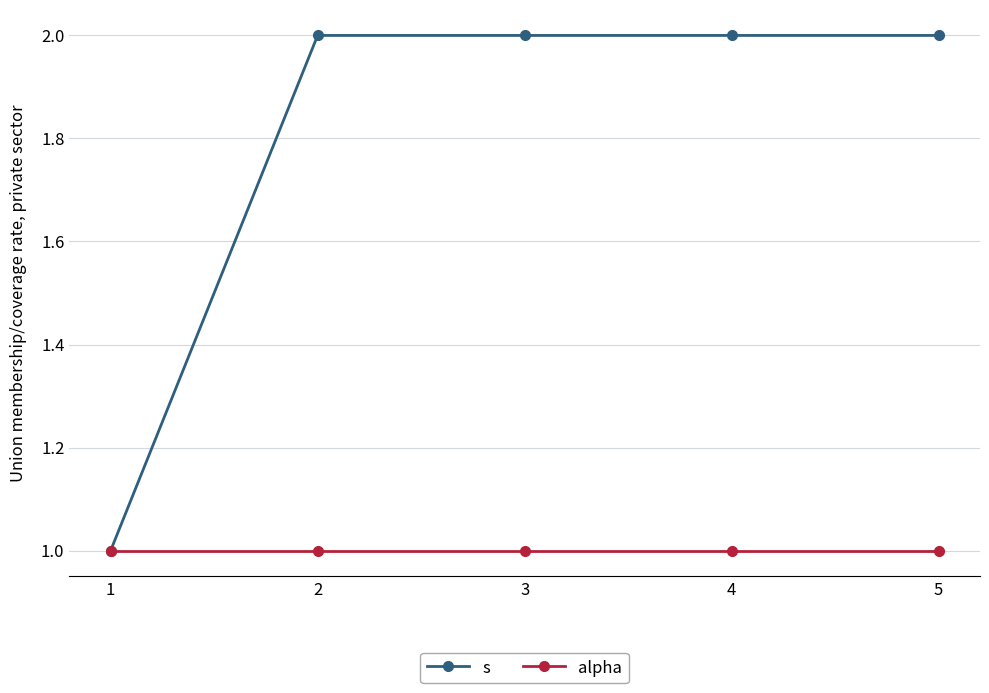

Is the value of s at 2 greater than the value of alpha at 5?

Yes